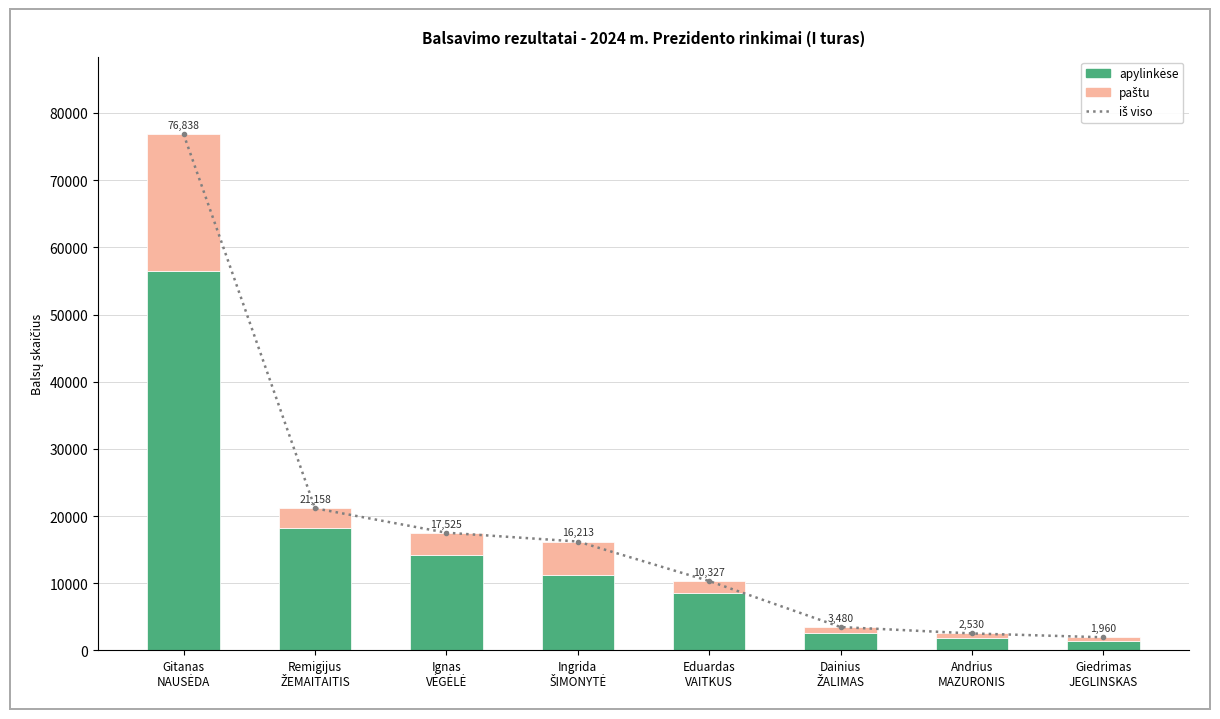

What is the difference between the maximum and minimum values in the paštu series?

19834